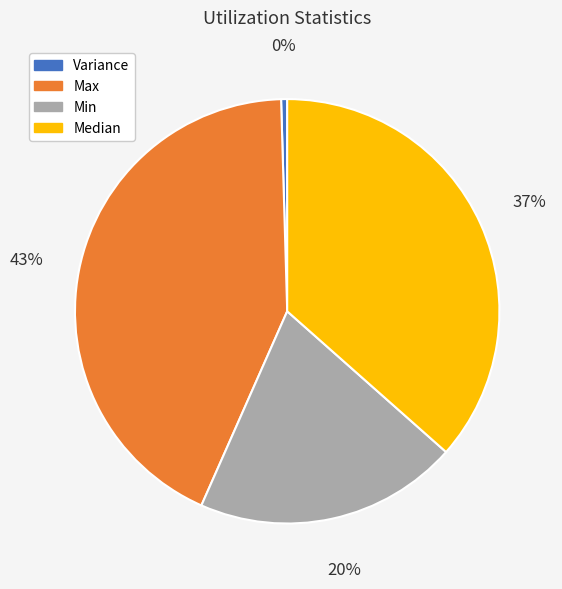

To the nearest percent, what is the average slice percentage?

25%